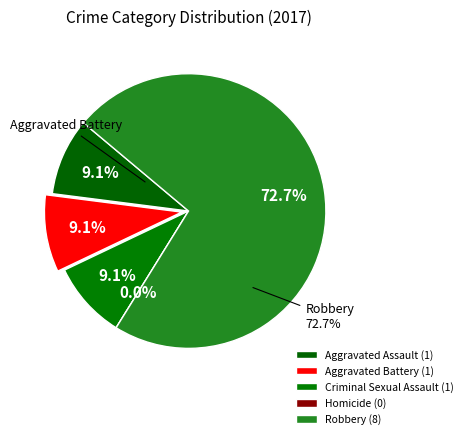

How many slices are in this pie chart?

5